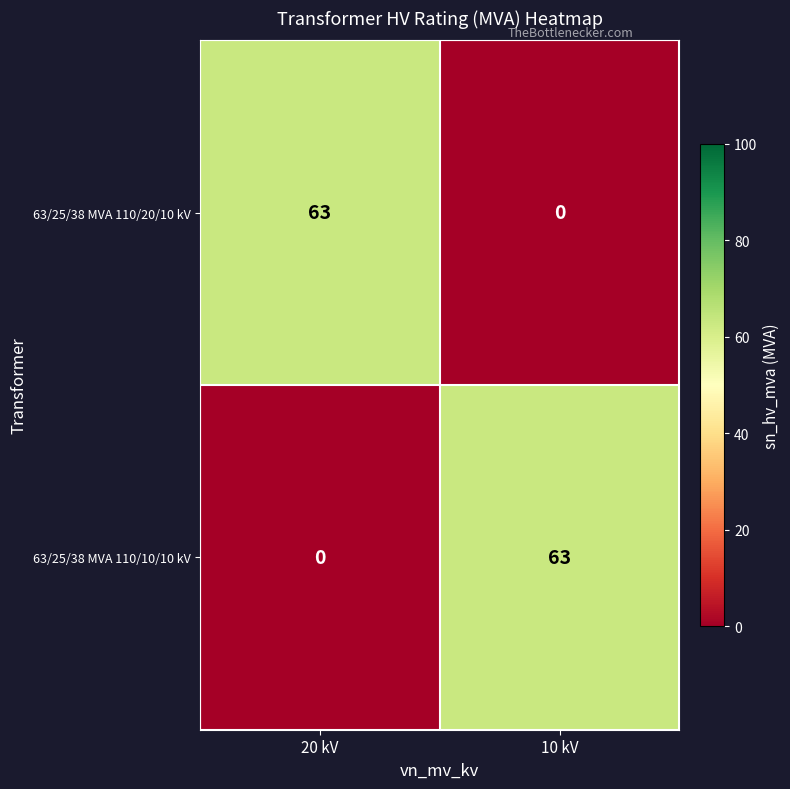

What is the difference between the maximum and minimum values in the 63/25/38 MVA 110/10/10 kV series?

63